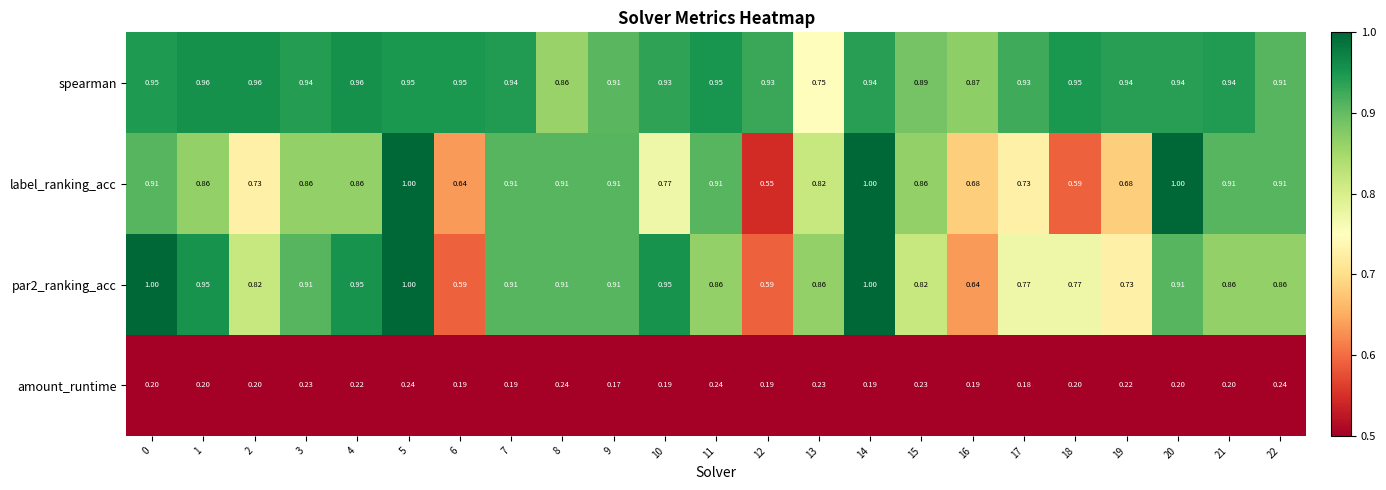

Is the value of spearman at 1 greater than the value of label_ranking_acc at 21?

Yes